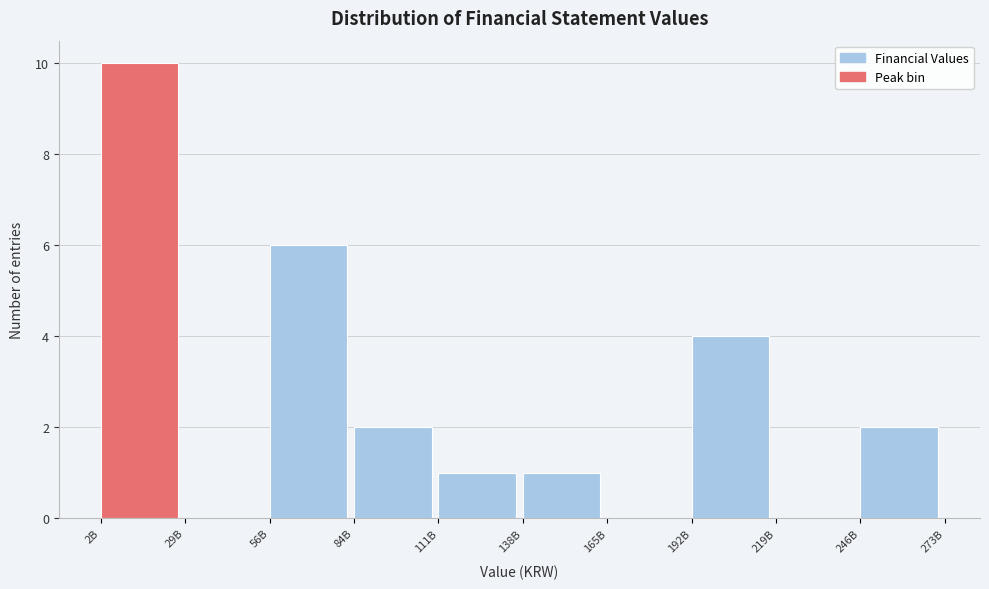

Reading left to right, what are all the values shown in this chart?

2B=10	29B=0	56B=6	84B=2	111B=1	138B=1	165B=0	192B=4	219B=0	246B=2